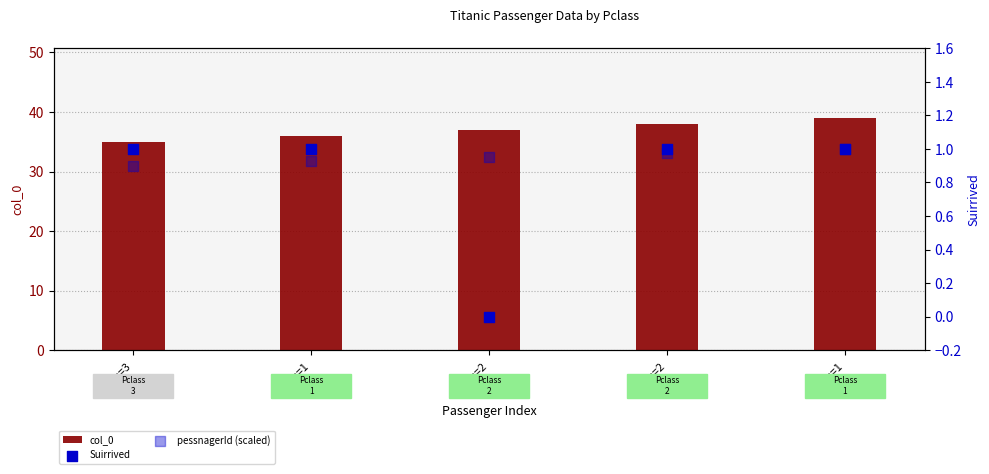

Which series has the largest total across all categories?

col_0